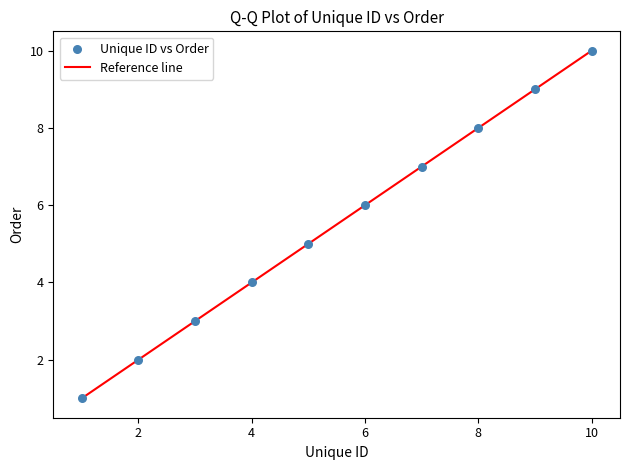

What is the range of X values (max minus min)?

9